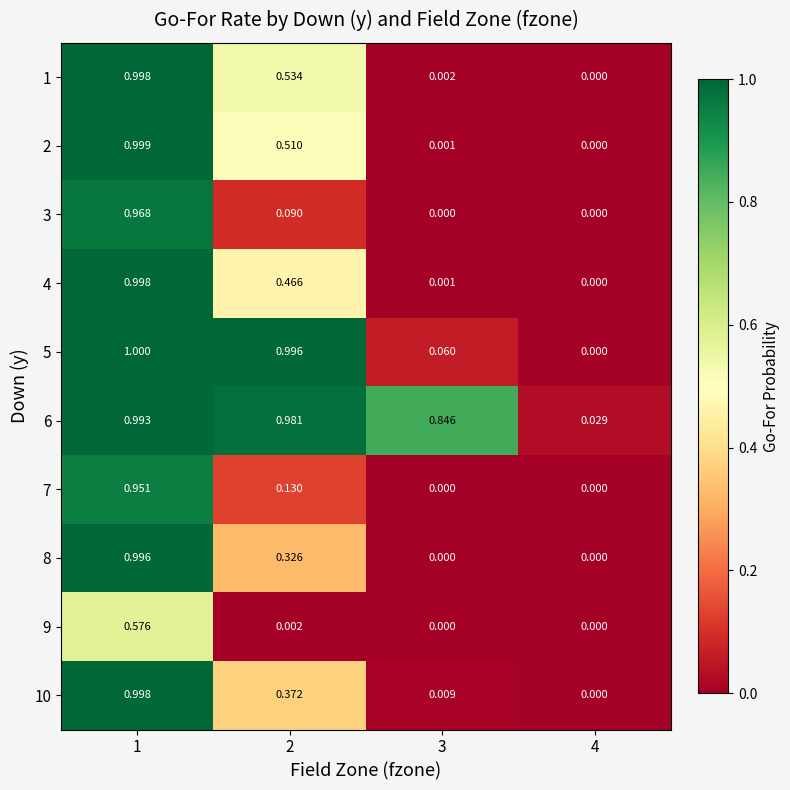

Is the value of 5 at 4 greater than the value of 3 at 2?

No